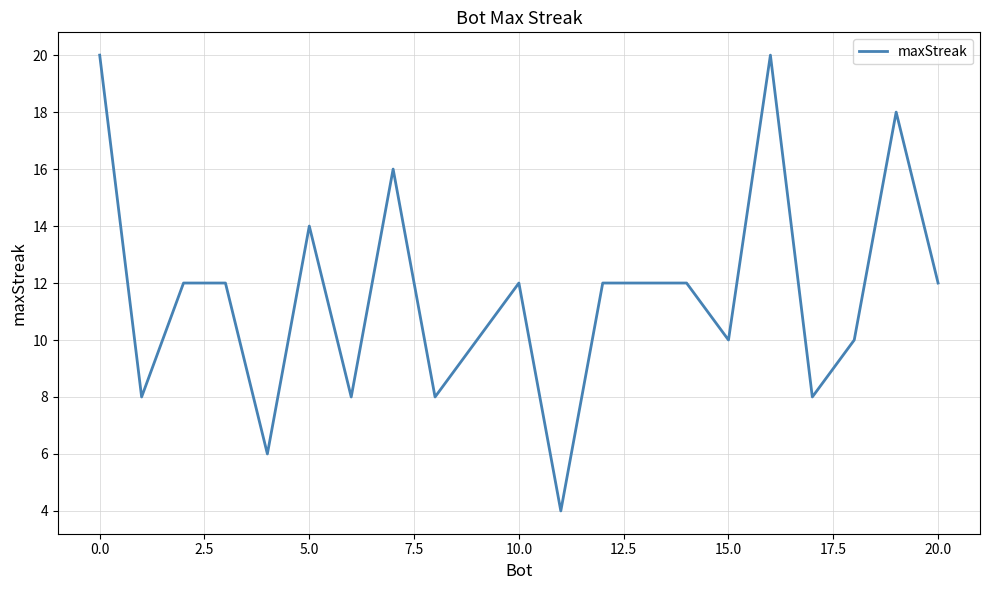

What is the difference between the maximum and minimum values?

16